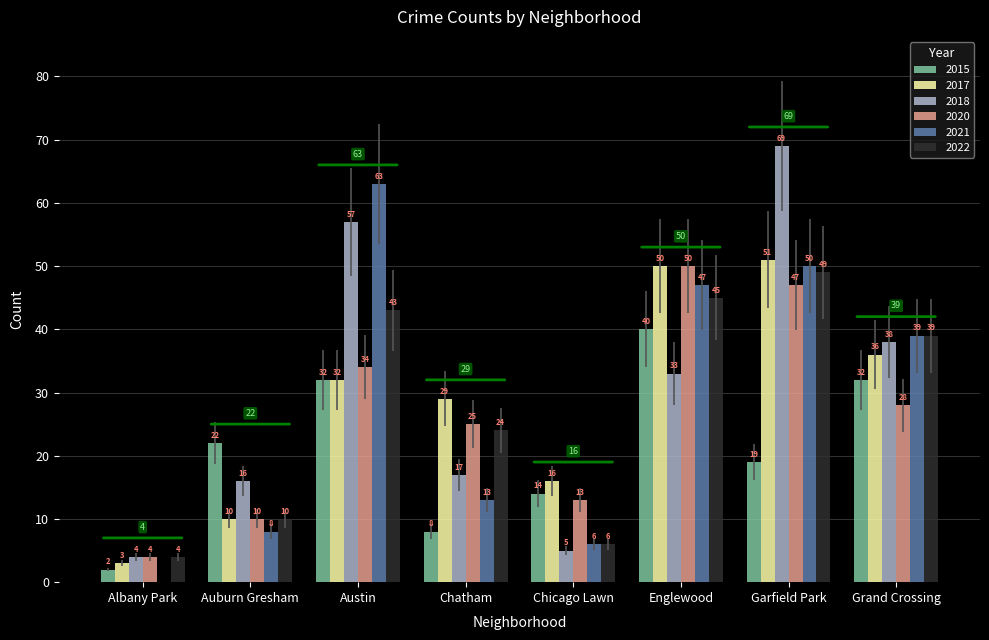

What is the total value across all series at Albany Park?

17